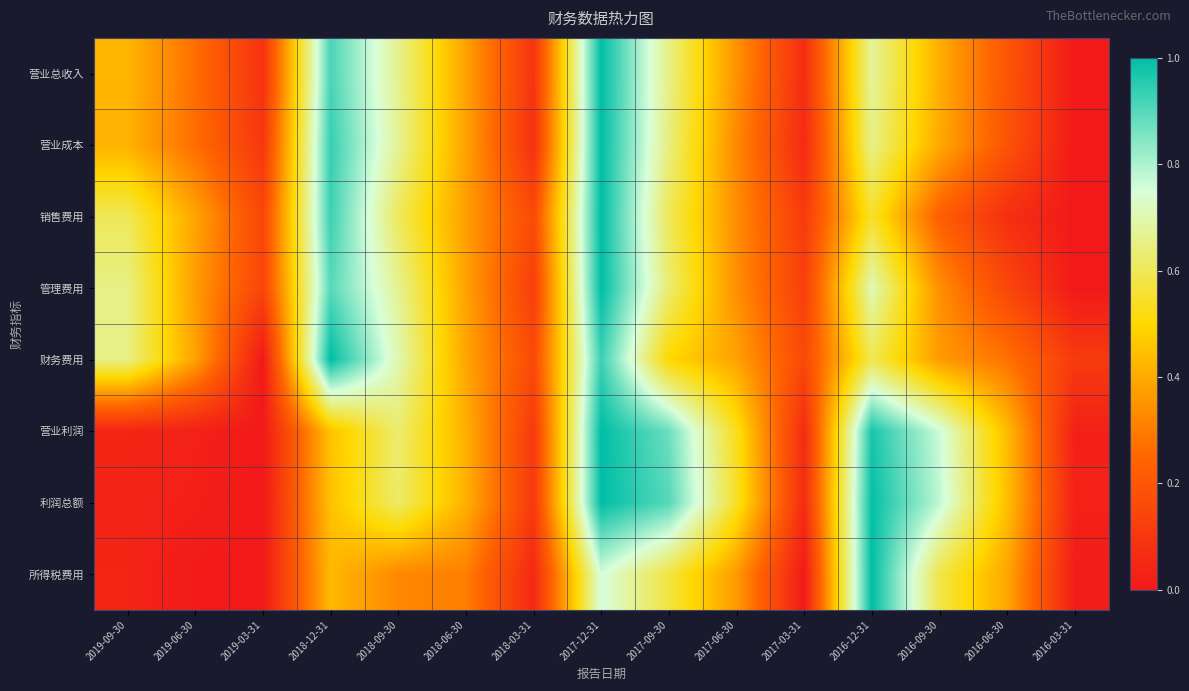

How many distinct data groups are displayed?

8